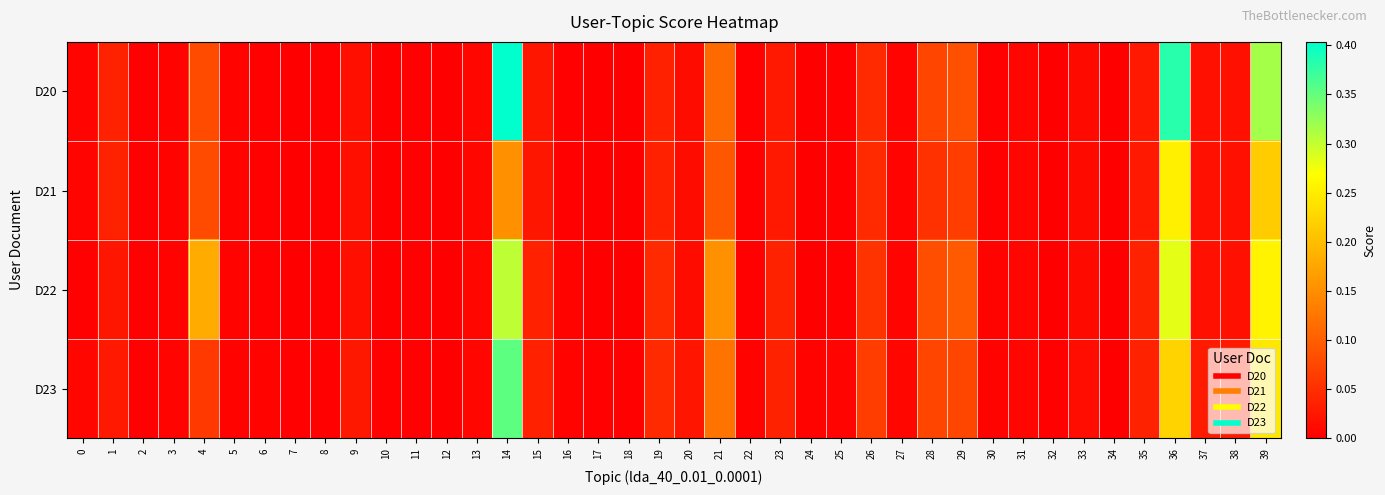

Reading left to right, transcribe all the data shown in this chart.

D20: 0=0.0	1=0.0	2=0.0	3=0.0	4=0.1	5=0.0	6=0.0	7=0.0	8=0.0	9=0.0	10=0.0	11=0.0	12=0.0	13=0.0	14=0.4	15=0.0	16=0.0	17=0.0	18=0.0	19=0.0	20=0.0	21=0.1	22=0.0	23=0.0	24=0.0	25=0.0	26=0.0	27=0.0	28=0.1	29=0.1	30=0.0	31=0.0	32=0.0	33=0.0	34=0.0	35=0.0	36=0.4	37=0.0	38=0.0	39=0.3
D21: 0=0.0	1=0.0	2=0.0	3=0.0	4=0.1	5=0.0	6=0.0	7=0.0	8=0.0	9=0.0	10=0.0	11=0.0	12=0.0	13=0.0	14=0.2	15=0.0	16=0.0	17=0.0	18=0.0	19=0.0	20=0.0	21=0.1	22=0.0	23=0.0	24=0.0	25=0.0	26=0.0	27=0.0	28=0.1	29=0.1	30=0.0	31=0.0	32=0.0	33=0.0	34=0.0	35=0.0	36=0.3	37=0.0	38=0.0	39=0.2
D22: 0=0.0	1=0.0	2=0.0	3=0.0	4=0.2	5=0.0	6=0.0	7=0.0	8=0.0	9=0.0	10=0.0	11=0.0	12=0.0	13=0.0	14=0.3	15=0.0	16=0.0	17=0.0	18=0.0	19=0.0	20=0.0	21=0.2	22=0.0	23=0.0	24=0.0	25=0.0	26=0.1	27=0.0	28=0.1	29=0.1	30=0.0	31=0.0	32=0.0	33=0.0	34=0.0	35=0.0	36=0.3	37=0.0	38=0.0	39=0.3
D23: 0=0.0	1=0.0	2=0.0	3=0.0	4=0.1	5=0.0	6=0.0	7=0.0	8=0.0	9=0.0	10=0.0	11=0.0	12=0.0	13=0.0	14=0.4	15=0.0	16=0.0	17=0.0	18=0.0	19=0.0	20=0.0	21=0.1	22=0.0	23=0.0	24=0.0	25=0.0	26=0.1	27=0.0	28=0.1	29=0.1	30=0.0	31=0.0	32=0.0	33=0.0	34=0.0	35=0.0	36=0.2	37=0.0	38=0.0	39=0.2